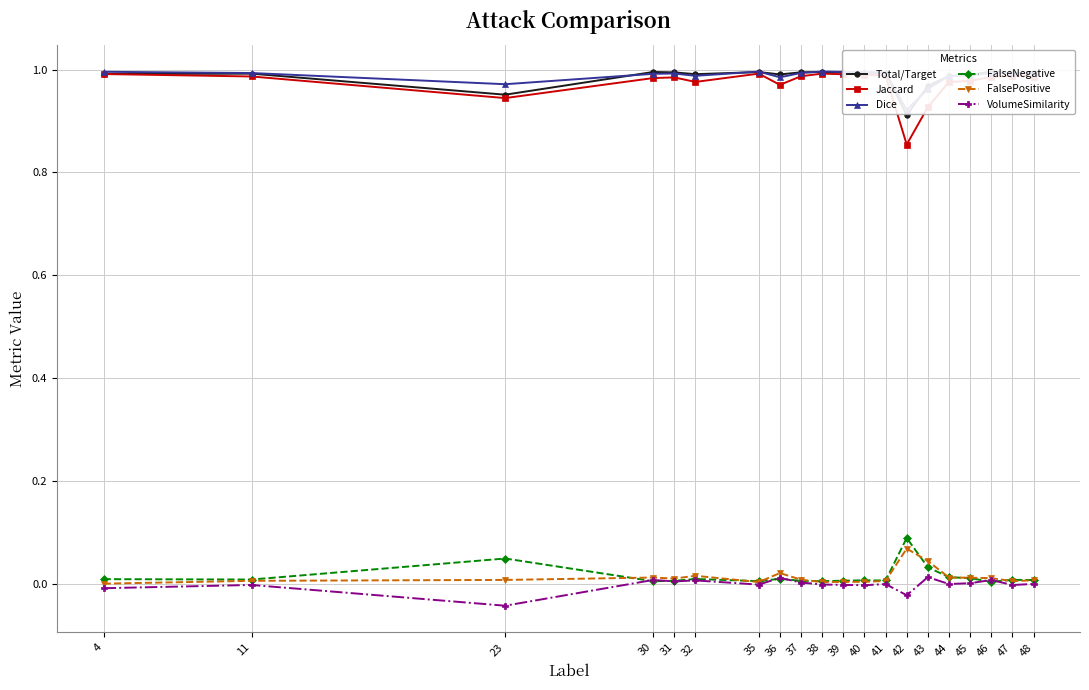

How many lines are shown in the chart?

6